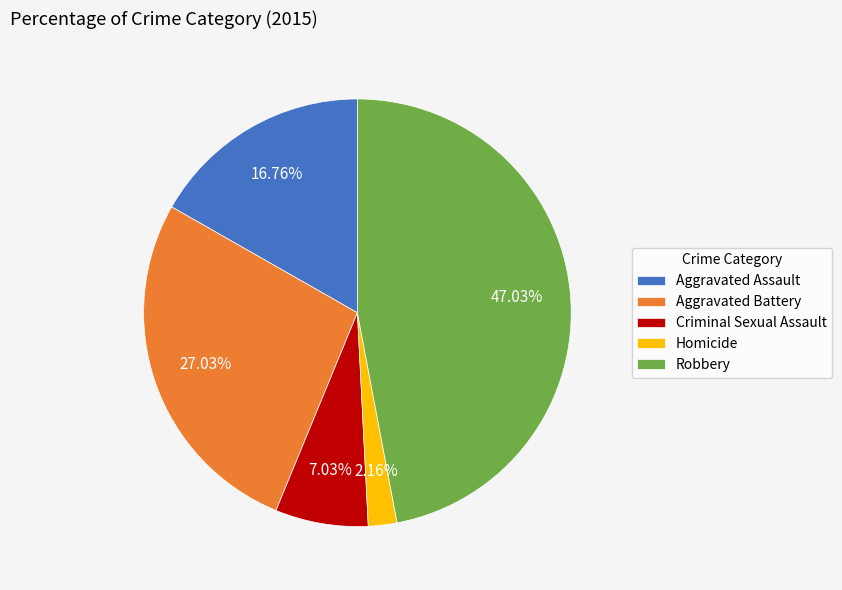

How many segments does this pie chart have?

5